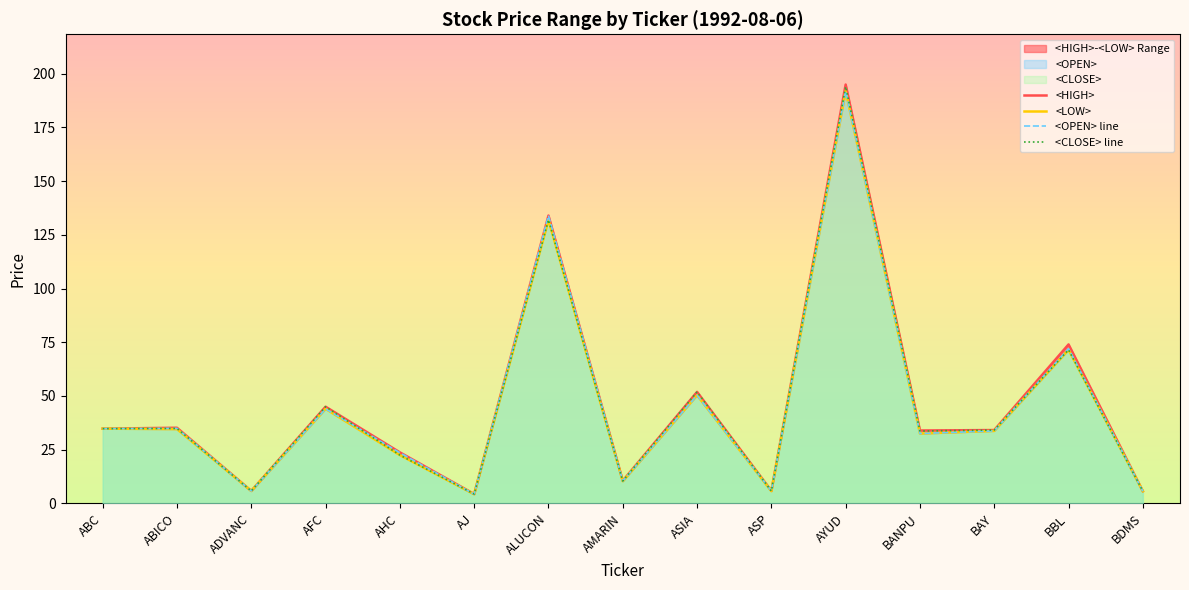

Does the chart have visible grid lines?

No